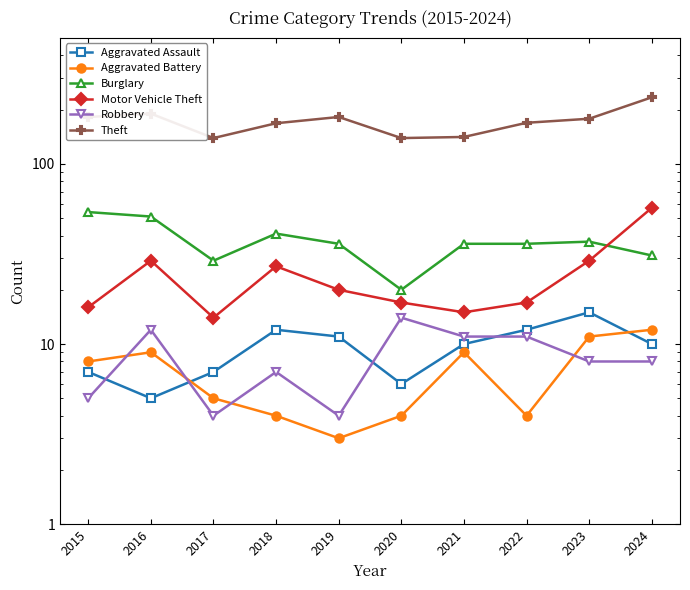

Does the chart have visible grid lines?

No